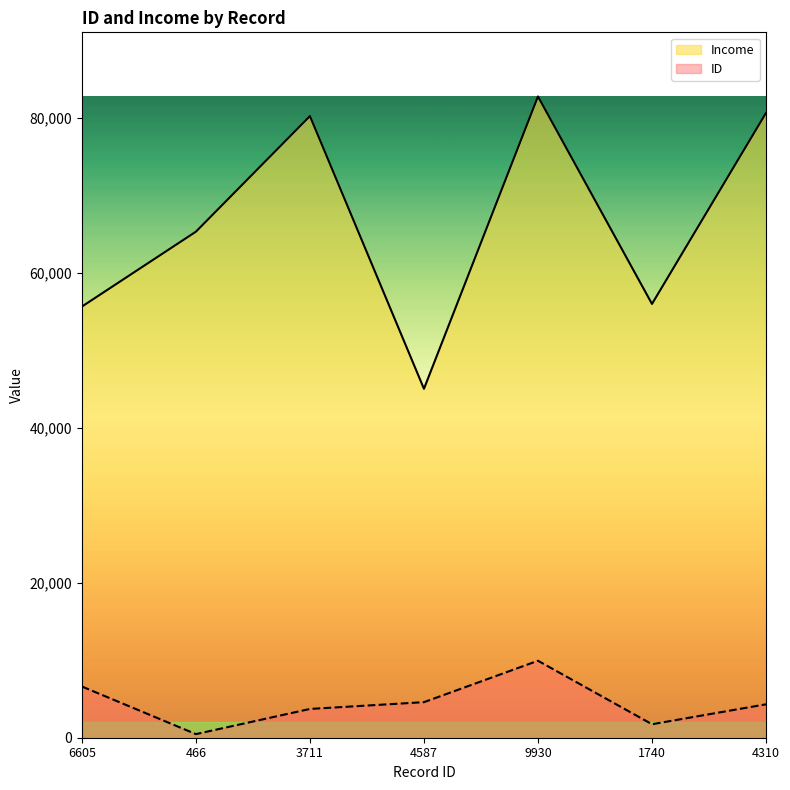

What is the sum of the ID values at 4587 and 4310?

8897